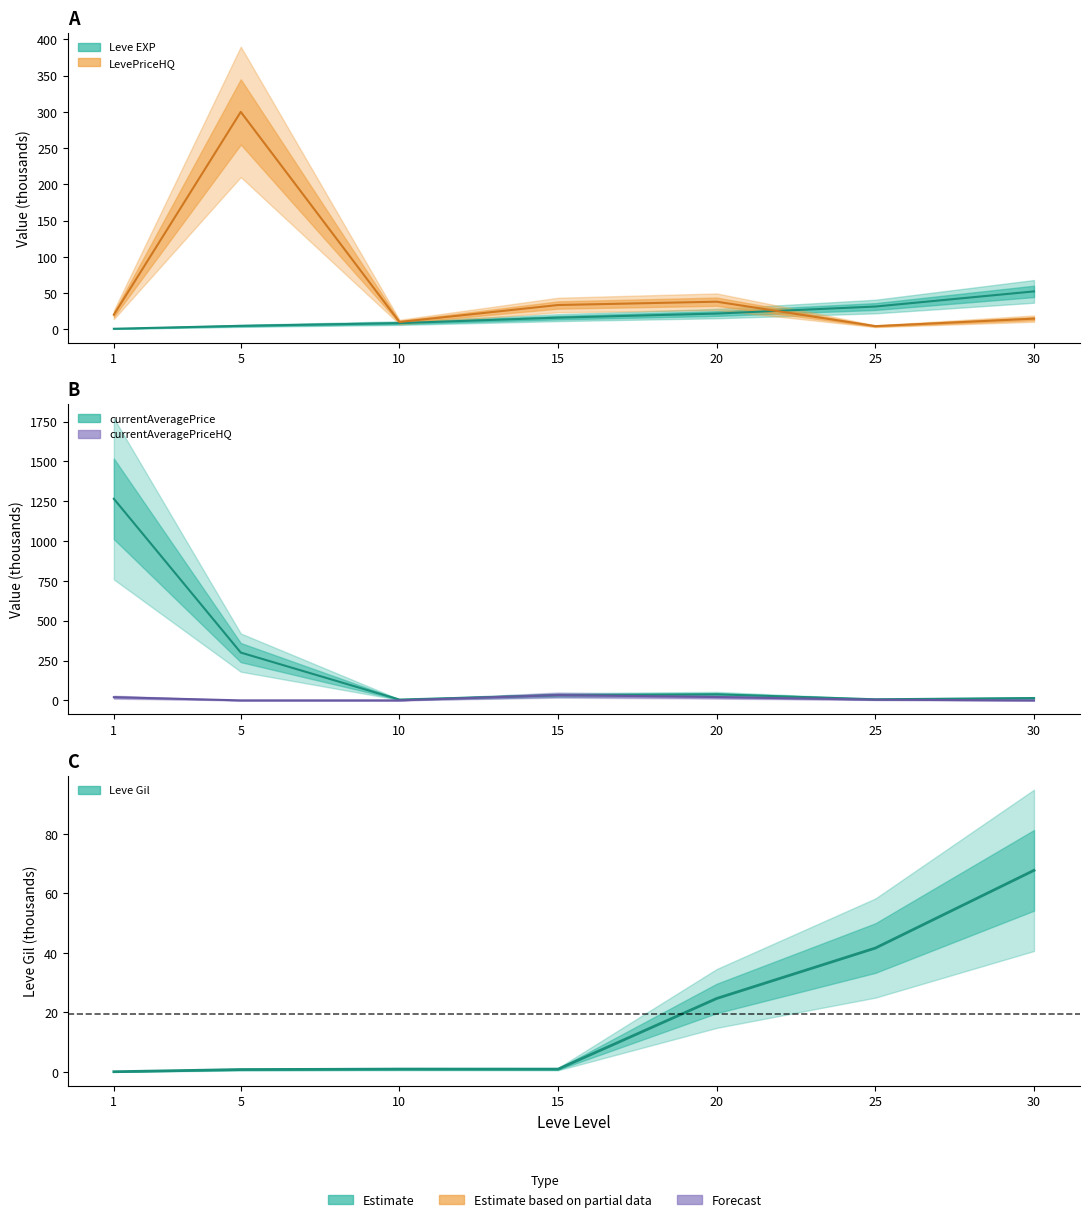

At which label does LevePriceHQ (partial) first exceed 20?

5